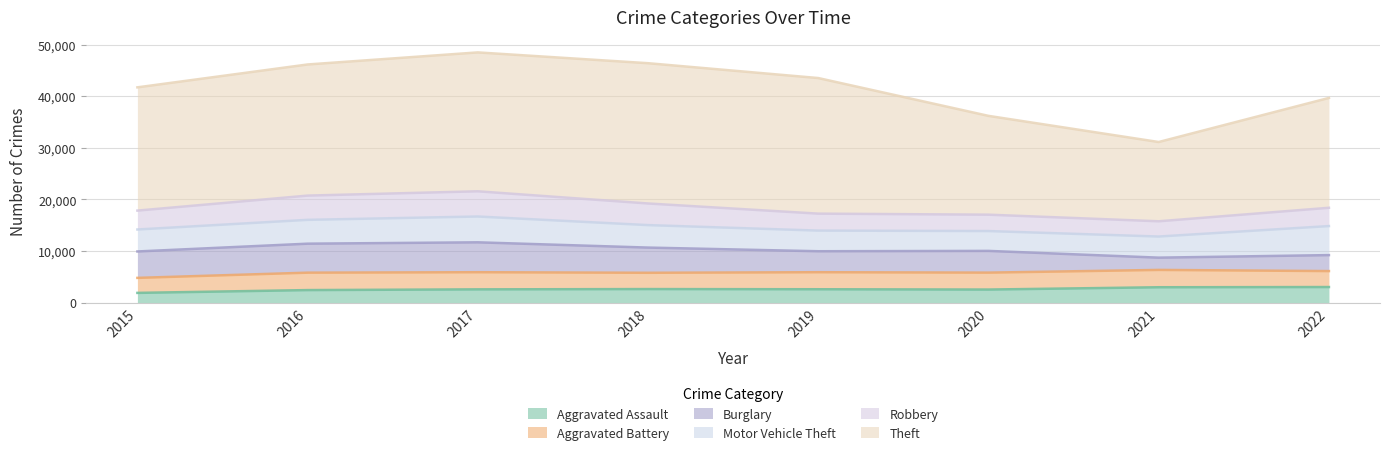

What is the minimum value shown in the chart?

1895